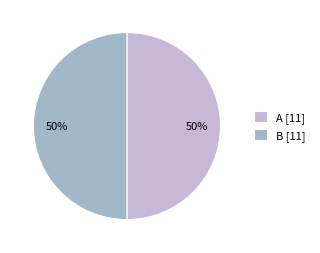

To the nearest percent, what portion does A represent?

50%